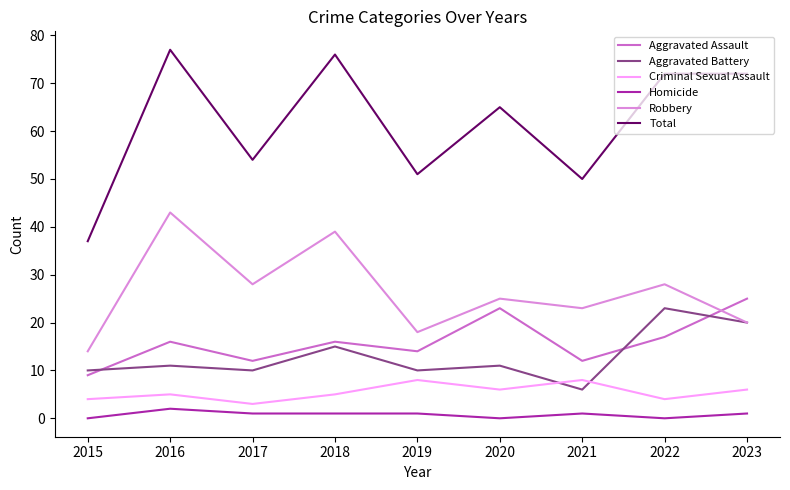

What is the total value across all series at 2021?

100